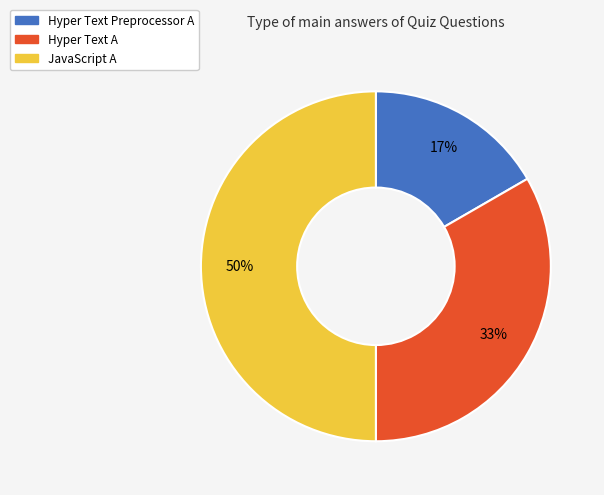

Is the sum of JavaScript A and Hyper Text A greater than half?

Yes